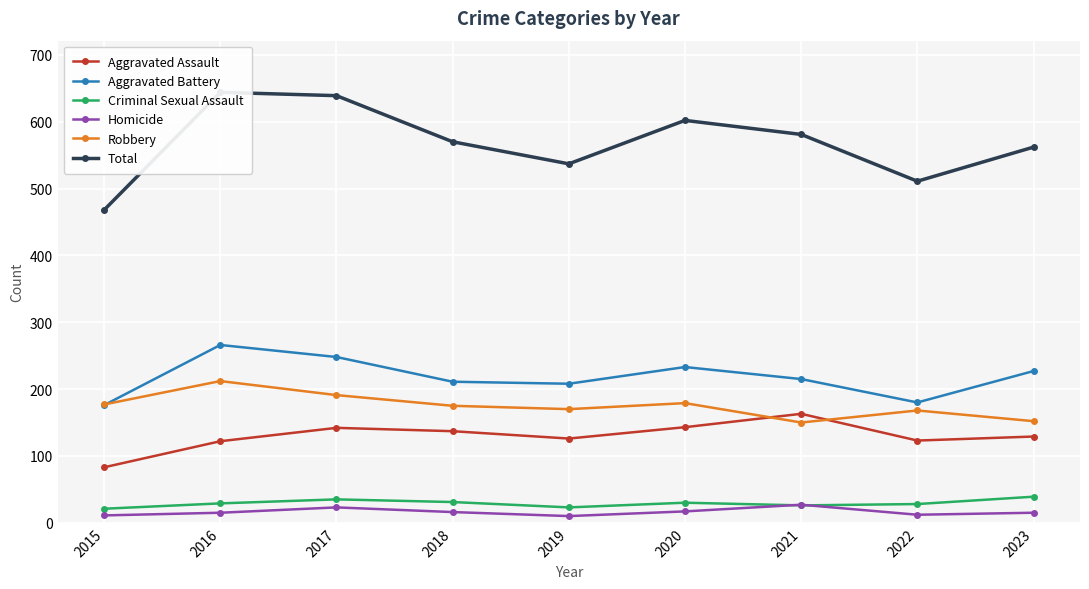

At which category is the sum across all series the highest?

2016